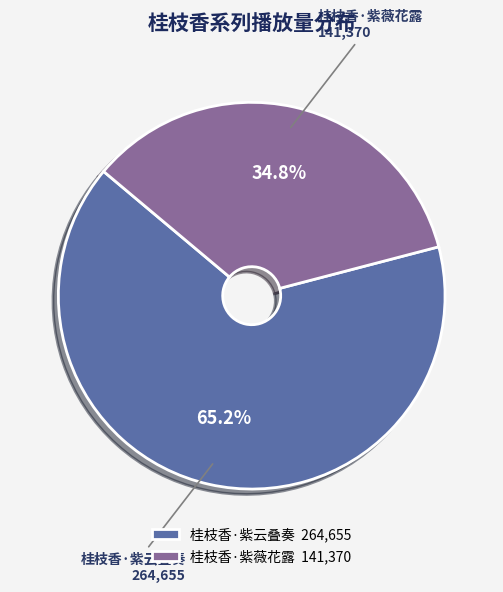

What is the total percentage of 桂枝香·紫云叠奏 and 桂枝香·紫薇花露?

100.0%